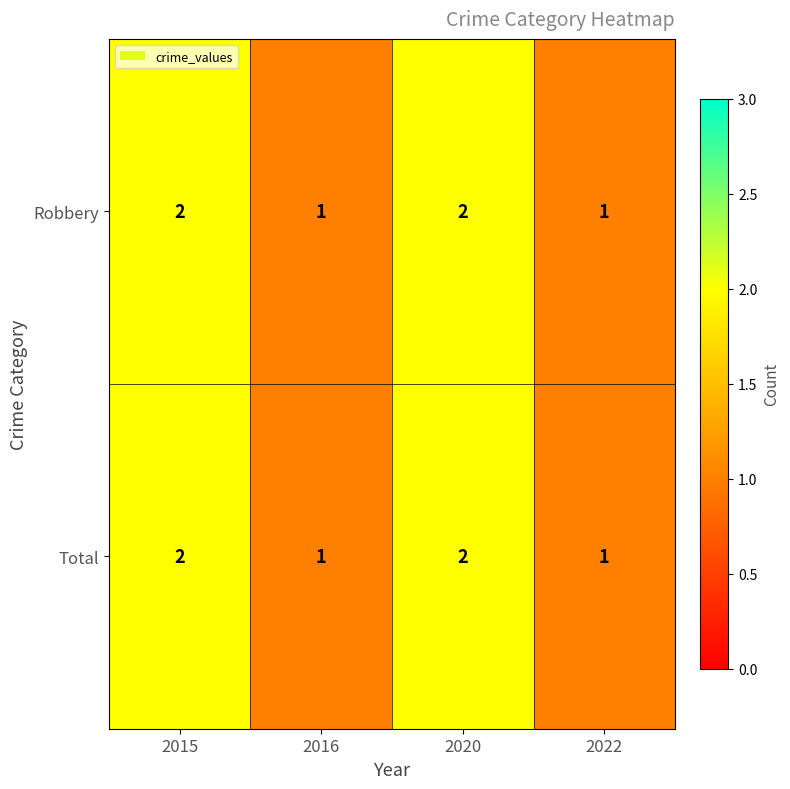

What is the sum of the Robbery values at 2020 and 2016?

3